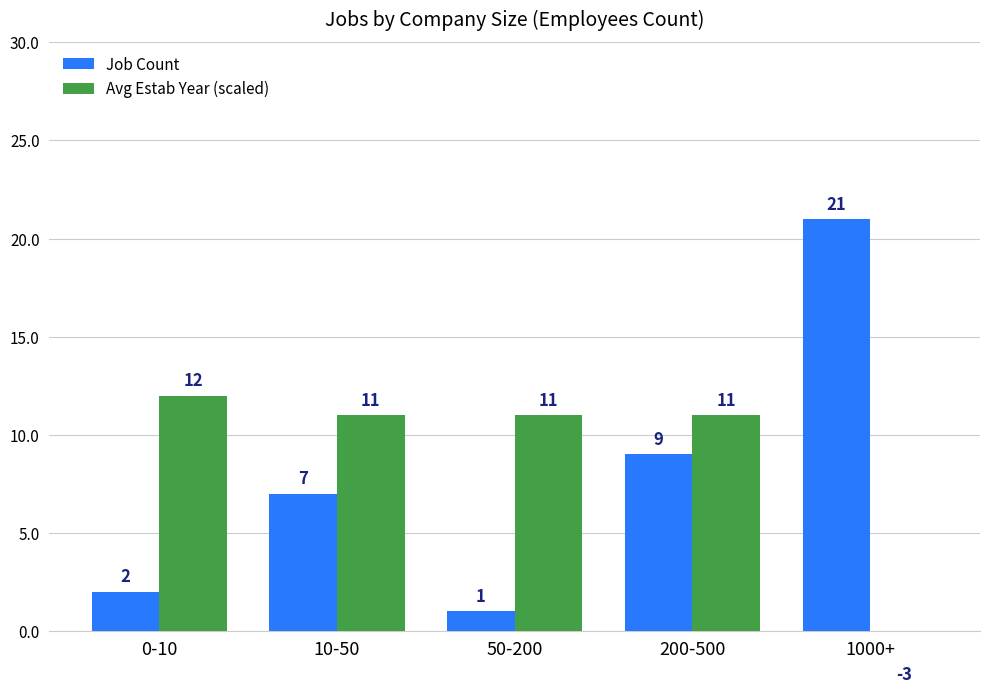

What is the spread (max minus min) of values at 1000+?

24